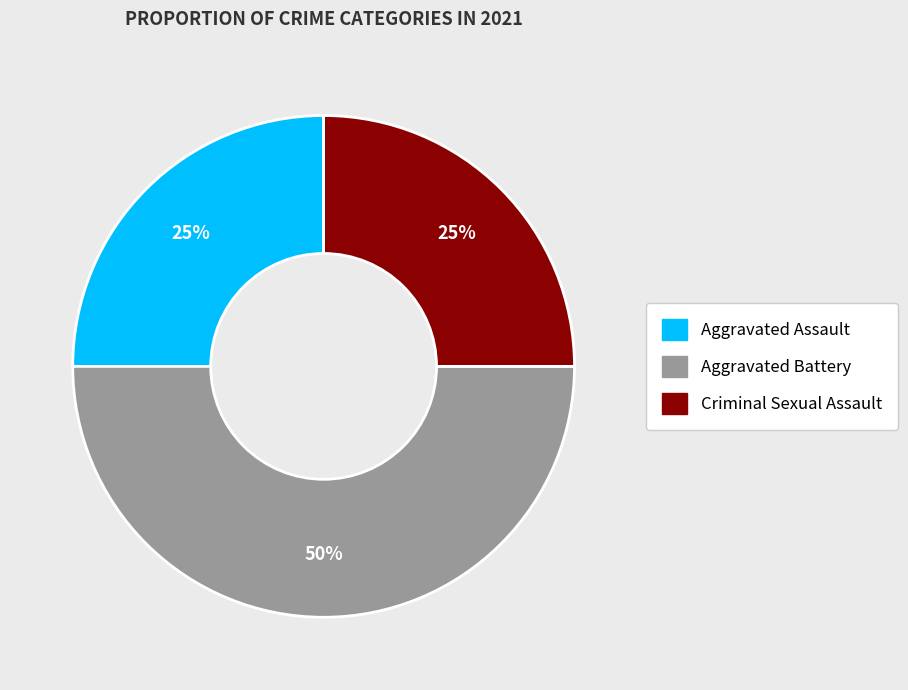

To the nearest percent, what is the average slice percentage?

33%